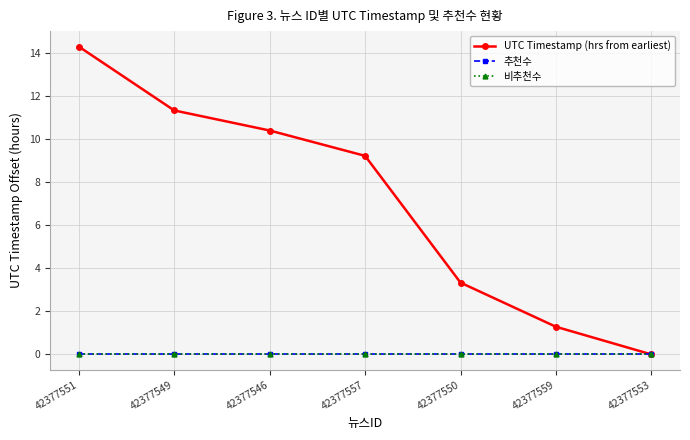

True or false: 비추천수 and UTC Timestamp (hrs from earliest) cross at least once.

False